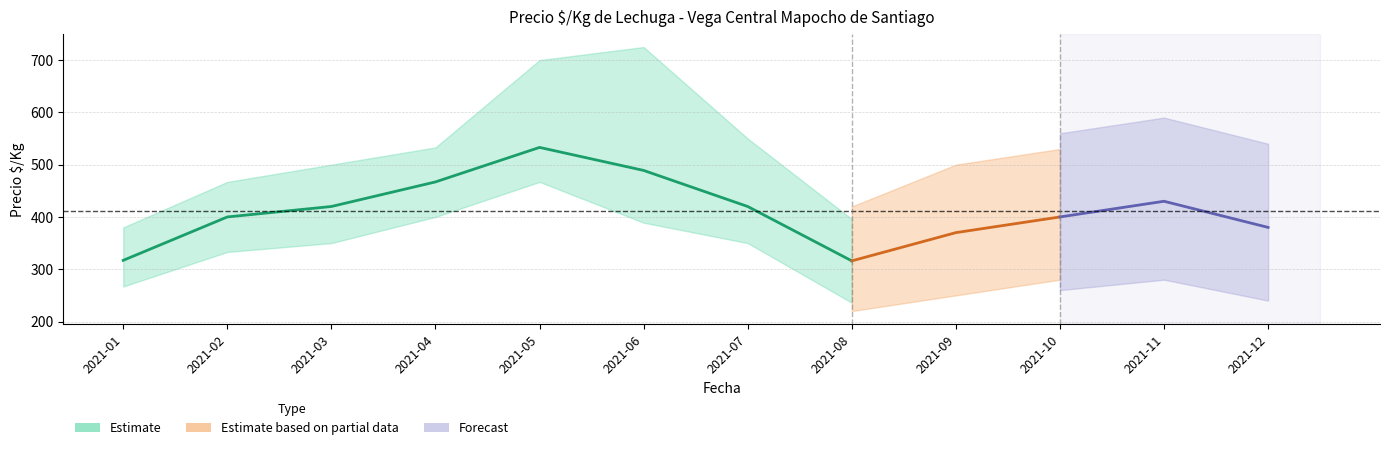

Does the chart have visible grid lines?

Yes